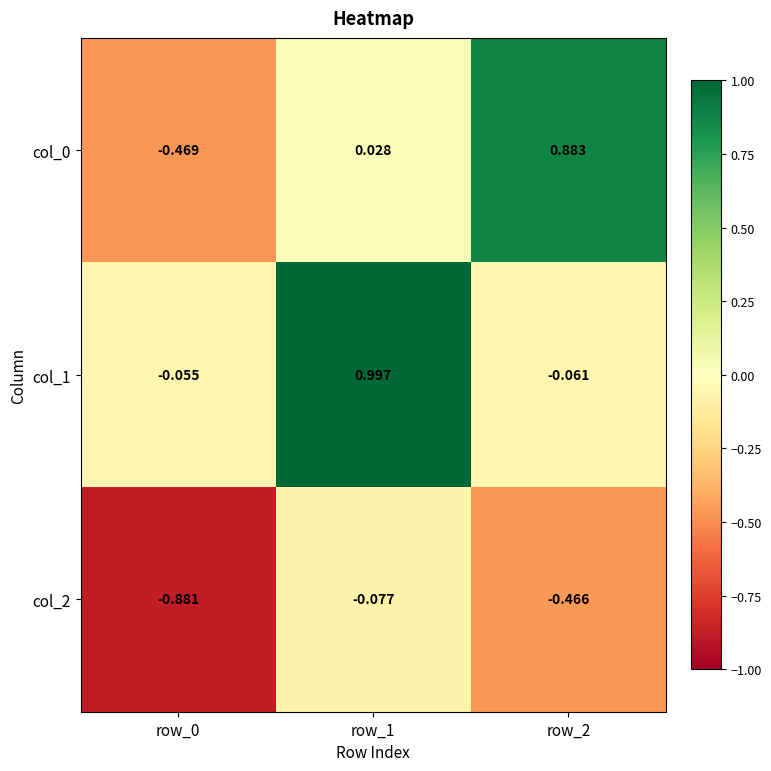

Which has a higher value, row_2 or row_0?

row_2